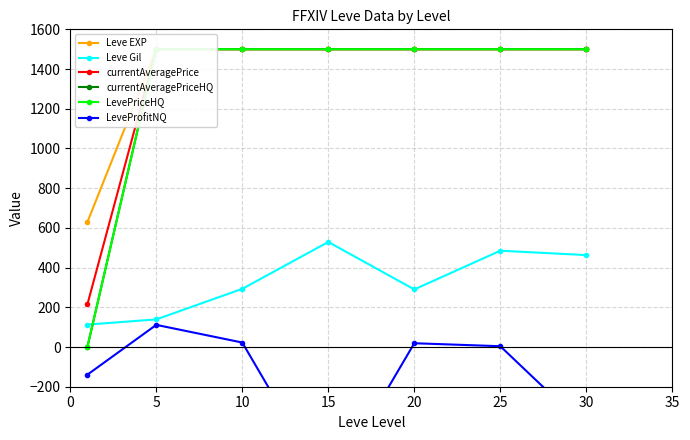

What is the value of the LeveProfitNQ point at the 2nd from the left?

111.5